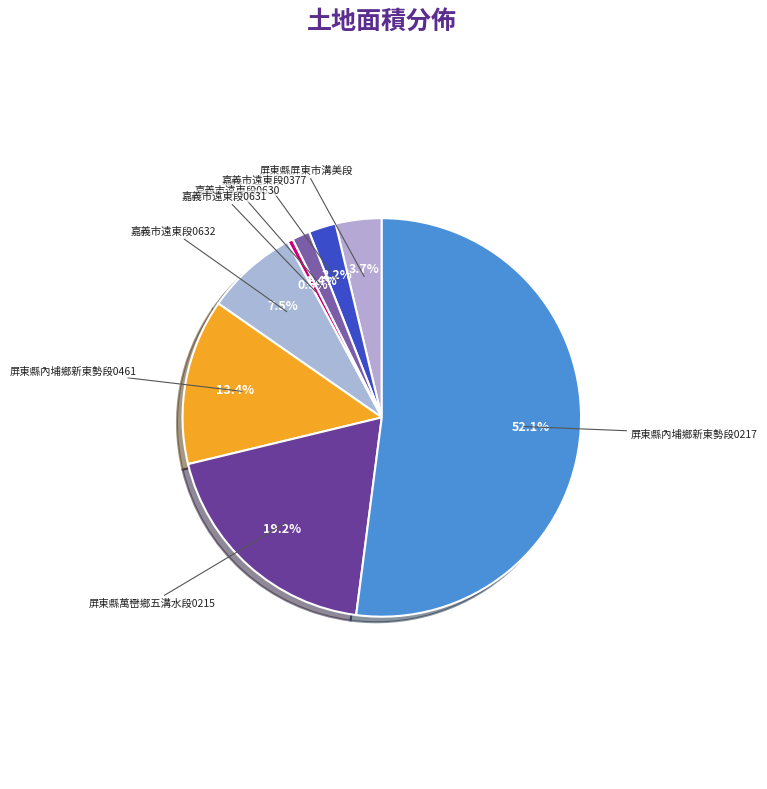

To the nearest percent, what is the average slice percentage?

12%